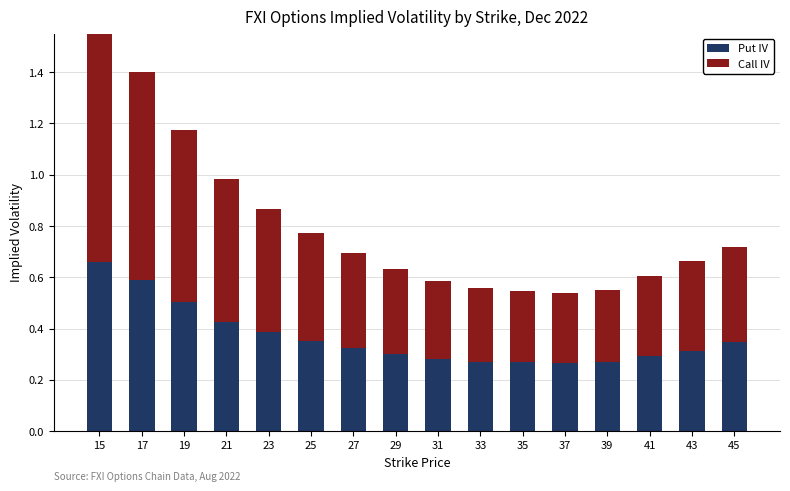

What are all the series names shown in the legend?

Put IV, Call IV